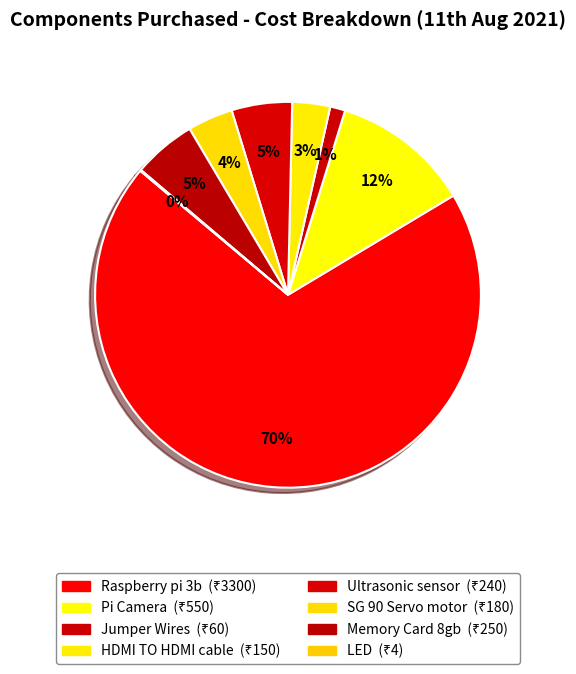

What is the largest slice in the pie chart?

Raspberry pi 3b